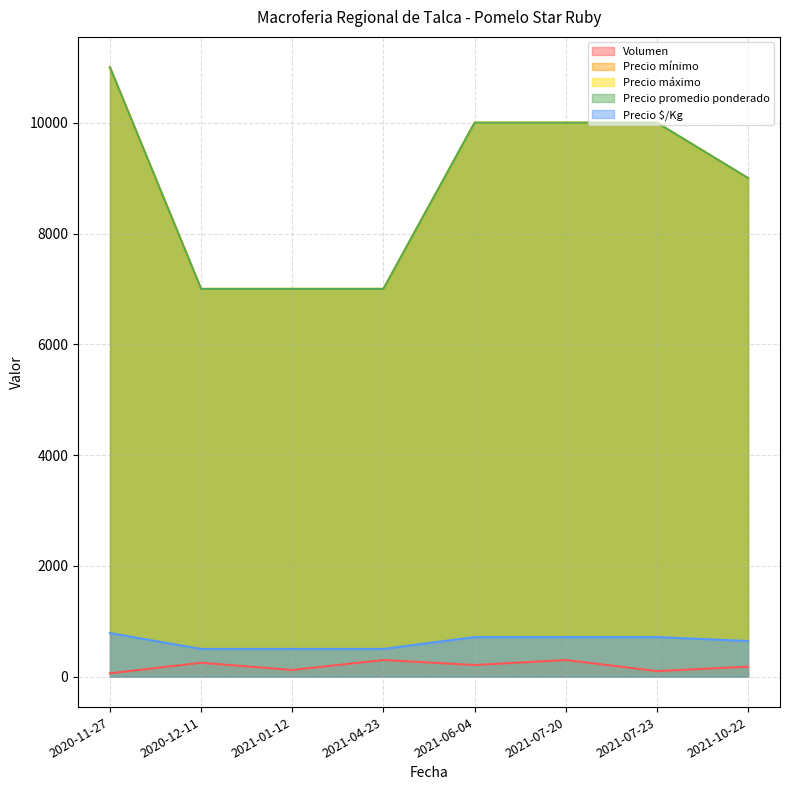

What is the difference between the second highest and minimum values in the Volumen series?

240